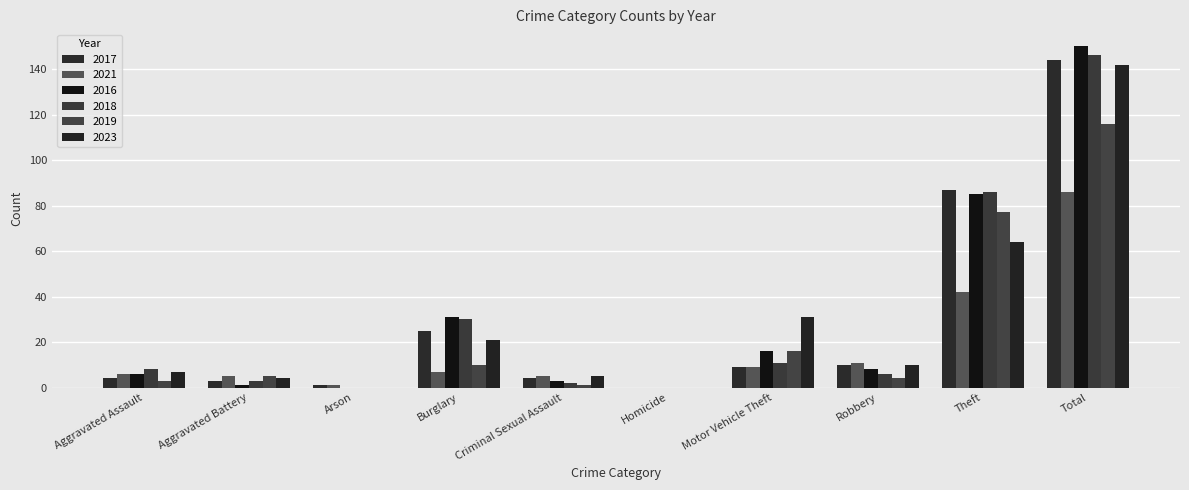

What is the difference between the second highest and minimum values in the 2019 series?

77